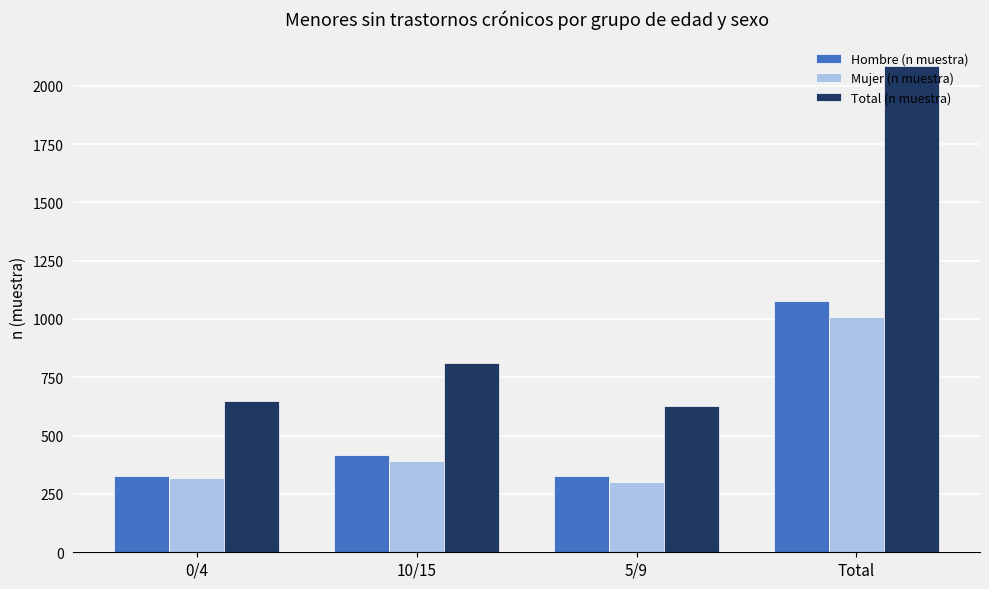

At which category is the sum across all series the highest?

Total